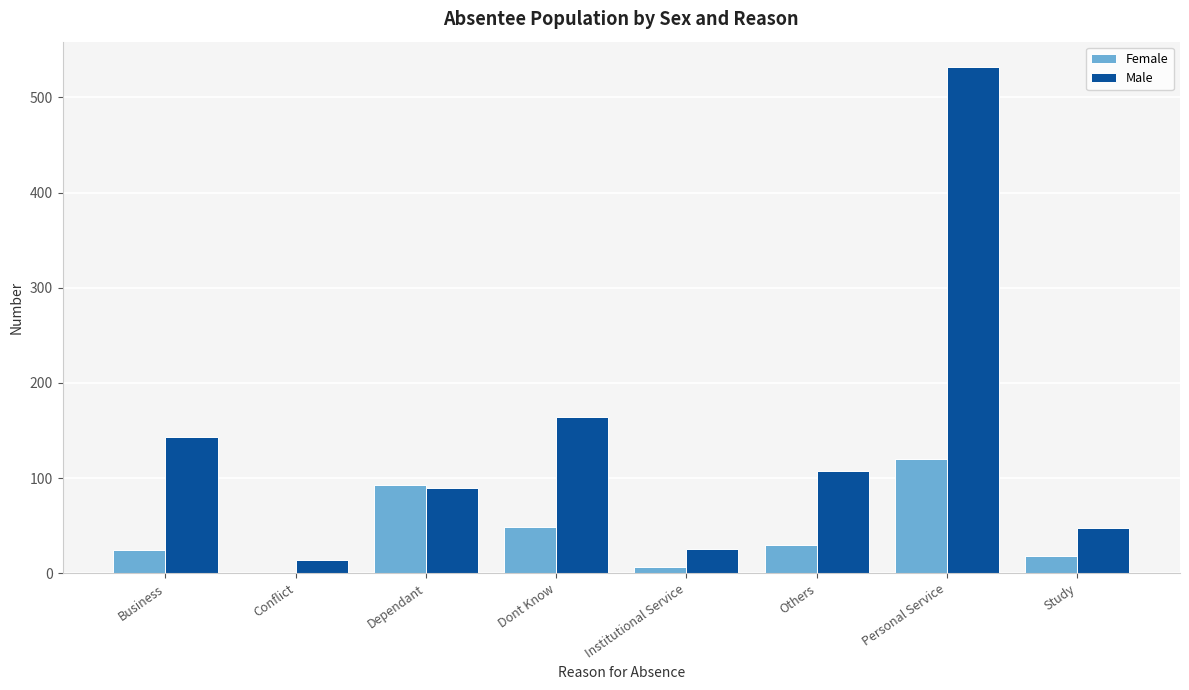

Reading left to right, extract all data points from this chart.

Female: Business=24	Conflict=0	Dependant=93	Dont Know=49	Institutional Service=7	Others=30	Personal Service=120	Study=18
Male: Business=143	Conflict=14	Dependant=89	Dont Know=164	Institutional Service=25	Others=107	Personal Service=532	Study=48